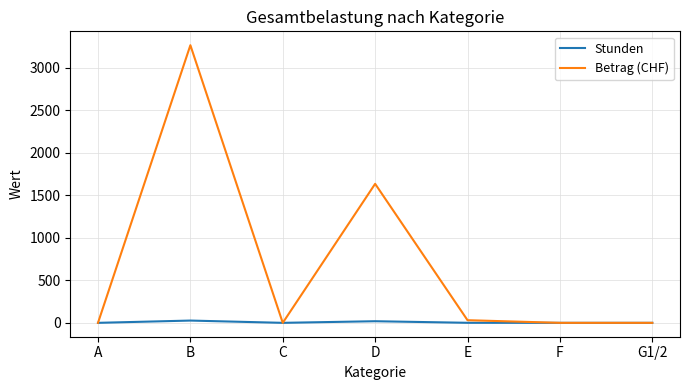

What is the difference between the maximum and minimum values in the Betrag (CHF) series?

3263.5